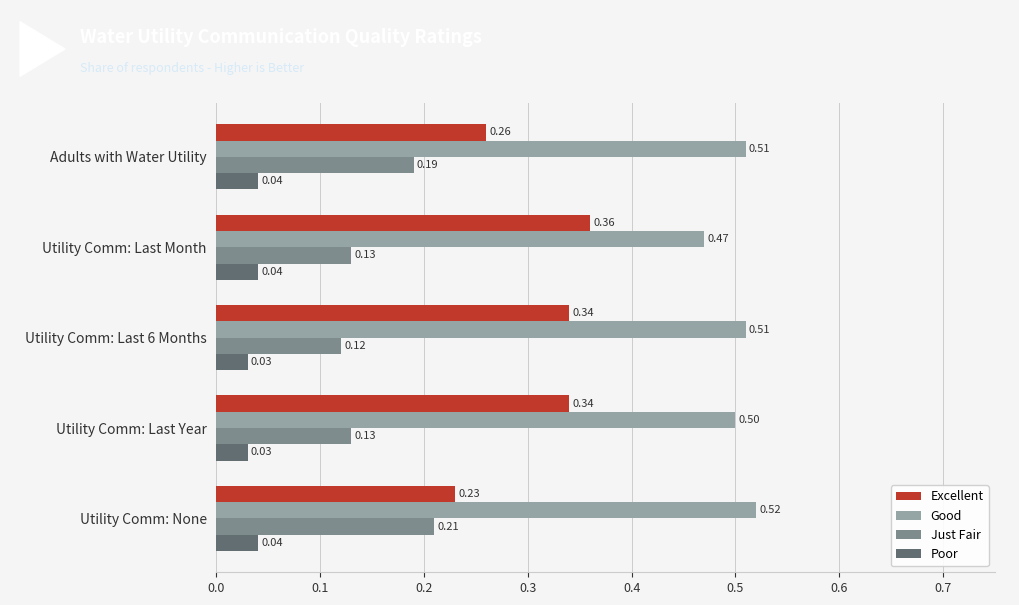

Which category has the lowest value in the Good series?

Utility Comm: Last Month